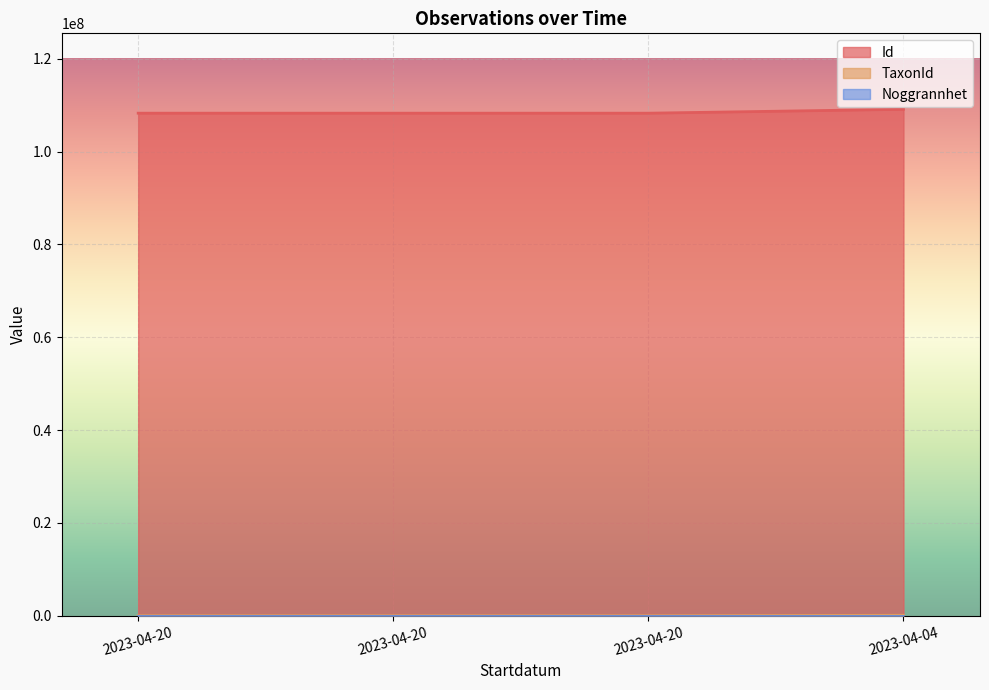

At which category does the chart reach its minimum across all series?

2023-04-20